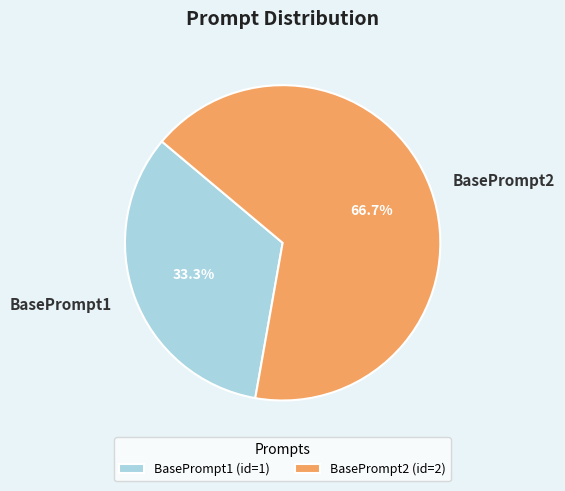

Rank the categories by value from lowest to highest.

BasePrompt1, BasePrompt2